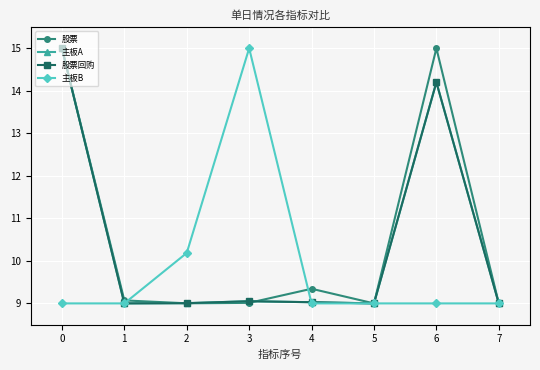

What is the spread (max minus min) of values at 3?

6.0